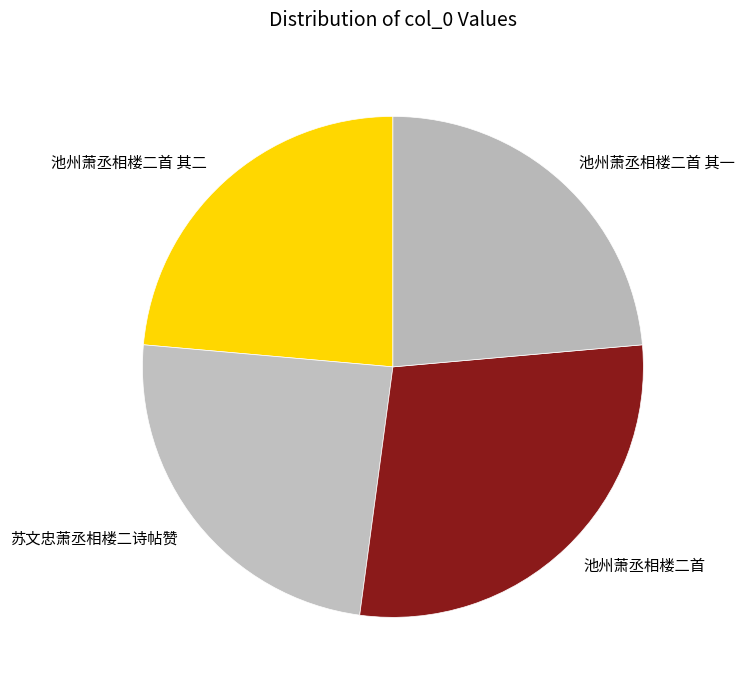

Do 苏文忠萧丞相楼二诗帖赞 and 池州萧丞相楼二首 together represent more than half of the pie?

Yes